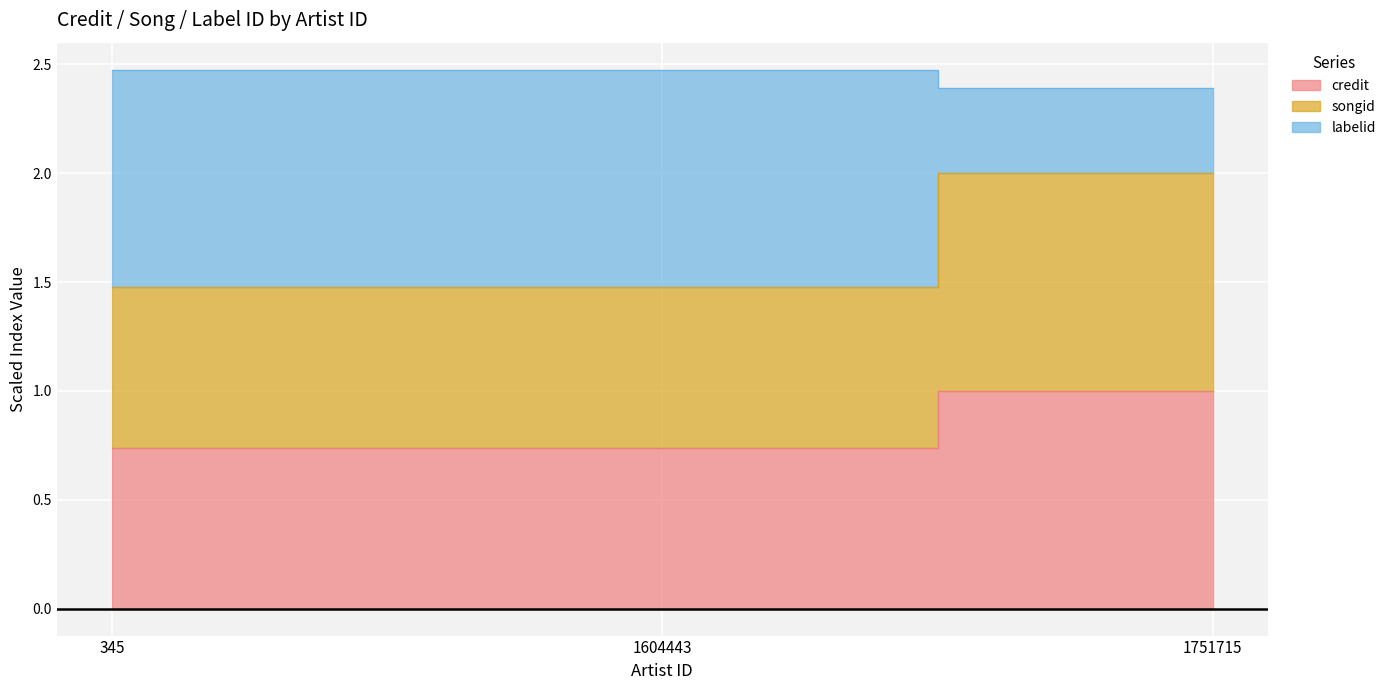

Count the songid values in the range 1 to 2.

3